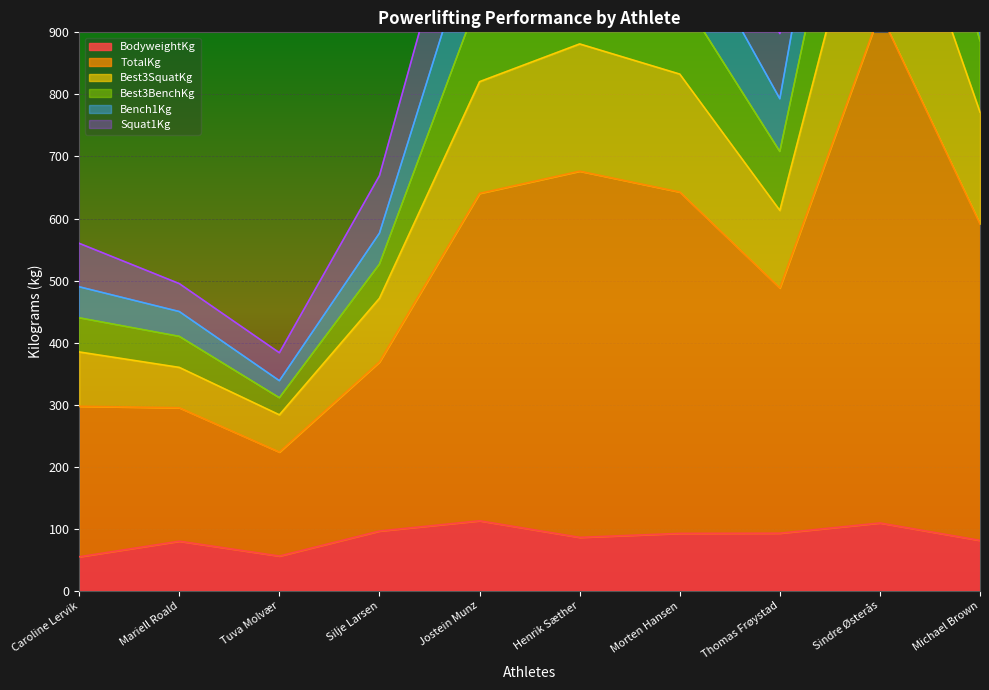

How many lines are shown in the chart?

6